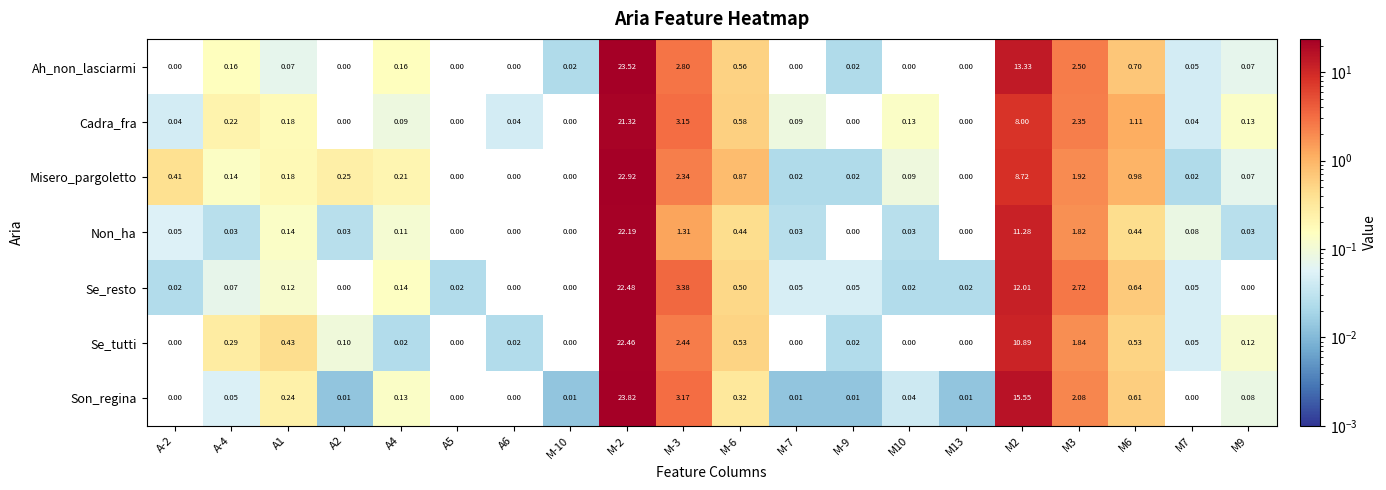

Which series has the largest range (max minus min)?

Son_regina